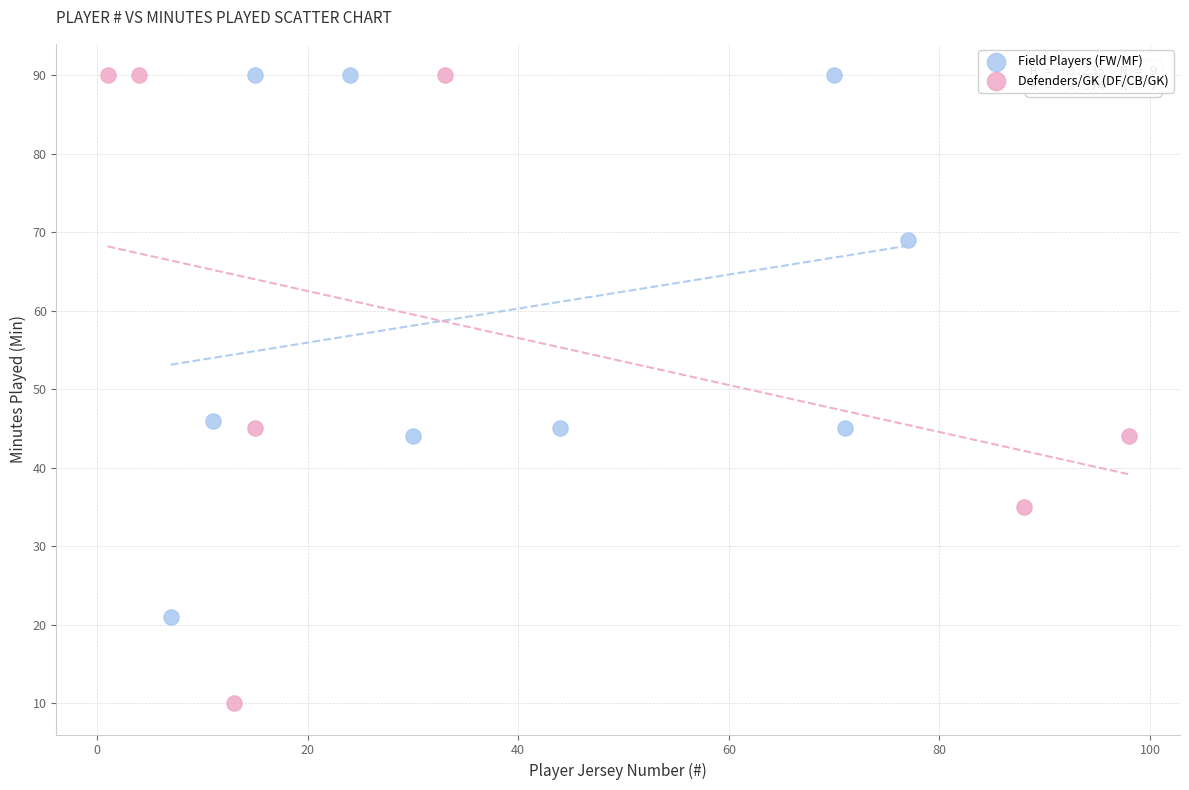

Which series reaches the minimum Y coordinate?

Defenders/GK (DF/CB/GK)